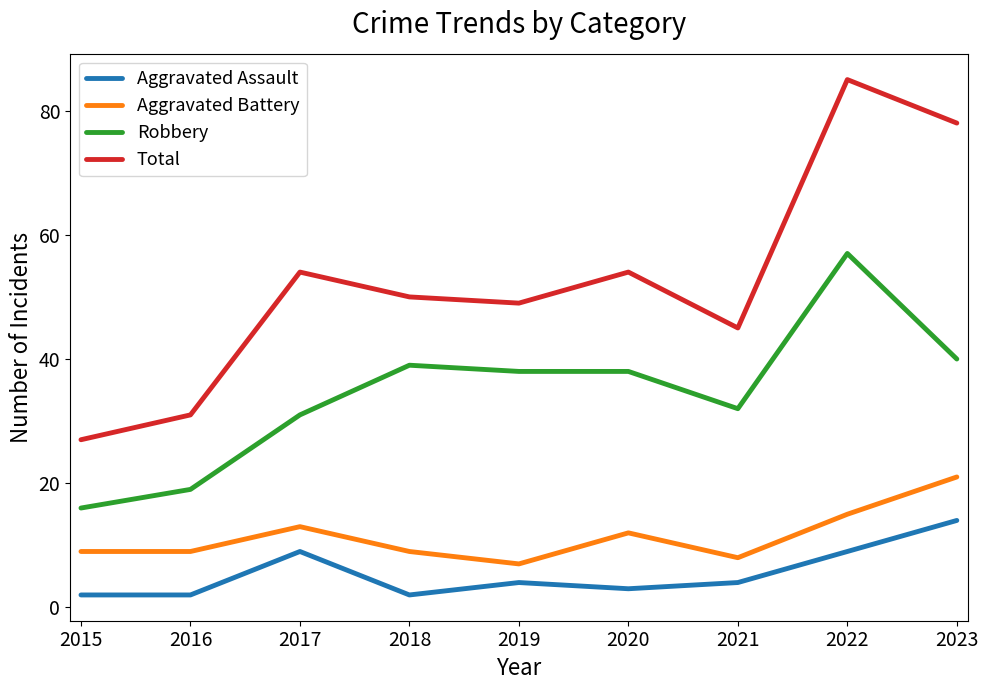

Between 2018 and 2023, which series saw the biggest shift?

Total